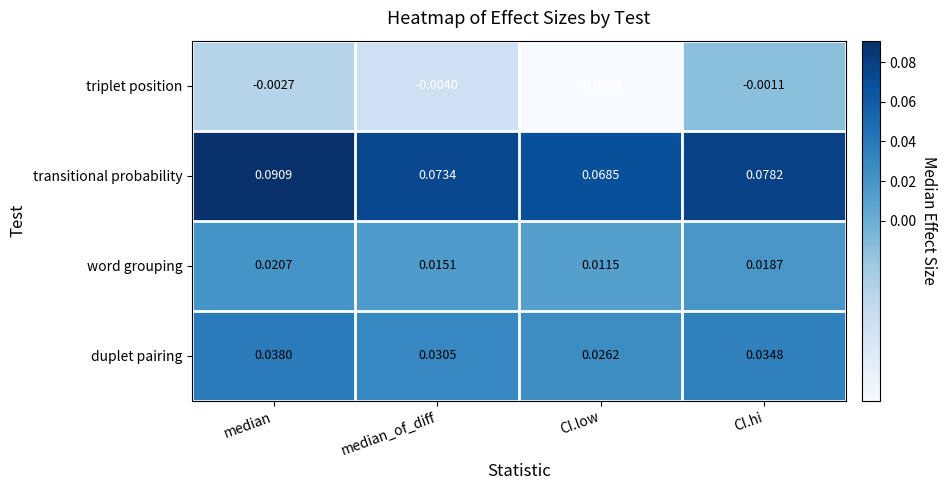

At which label does word grouping reach its peak?

median